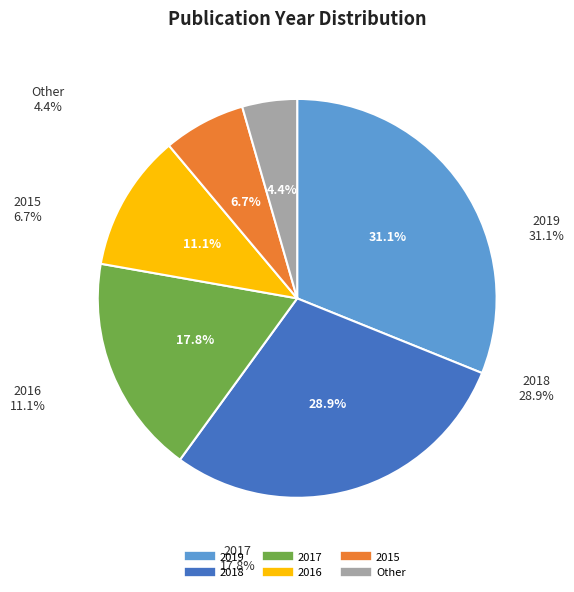

The 2018 slice represents 36% of the pie. True or false?

False